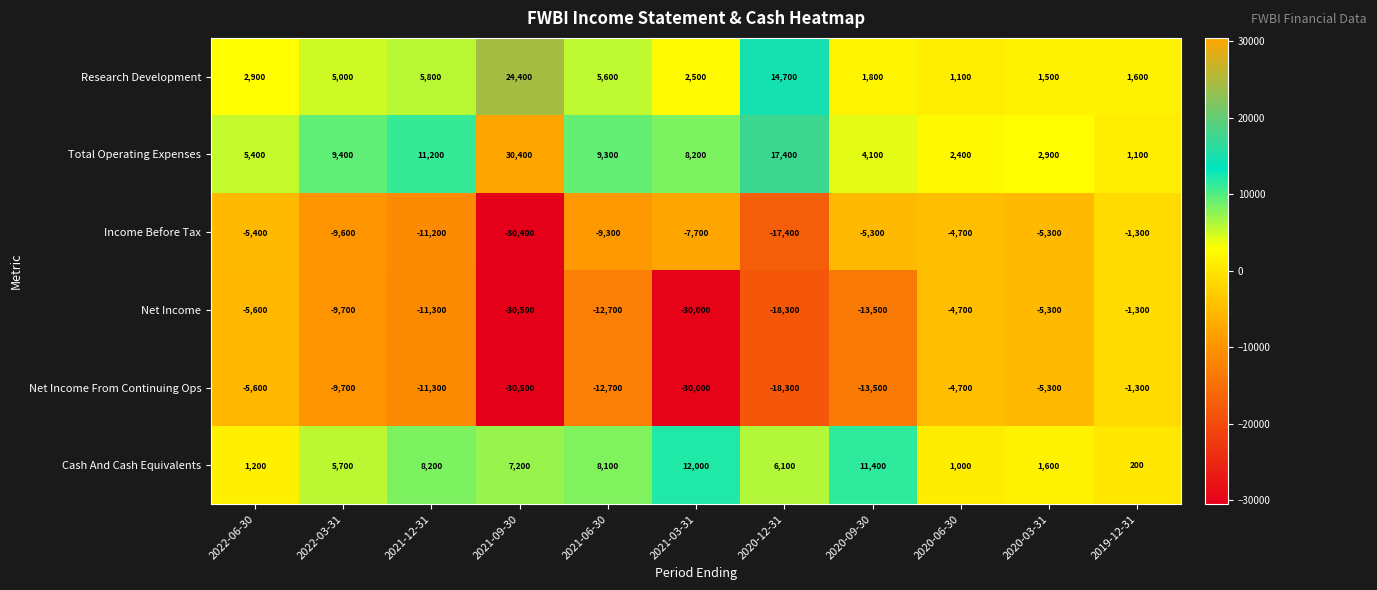

What is the total value across all series at 2021-06-30?

-11700